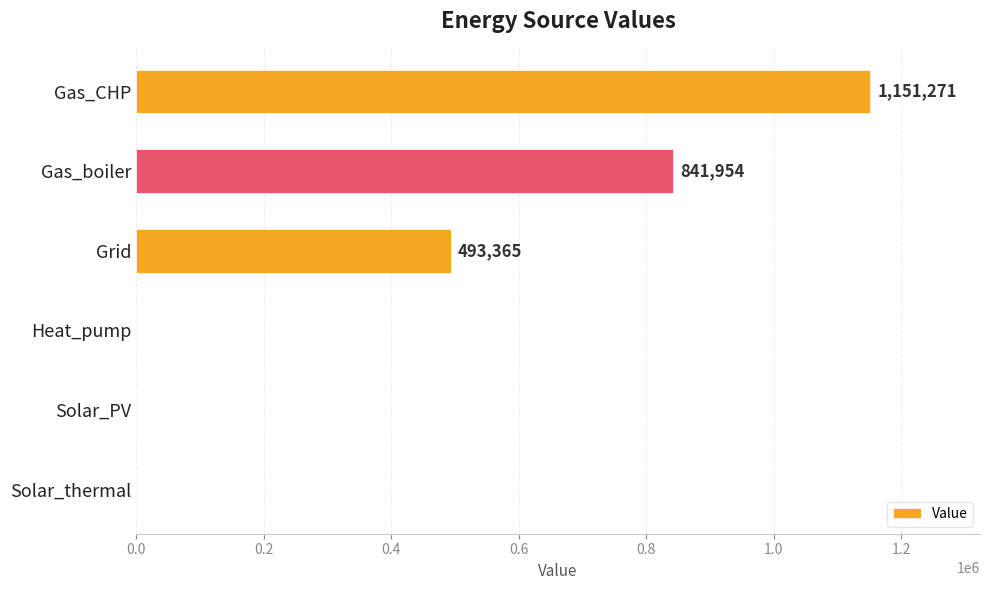

The value at Solar_PV is 729011.0. True or false?

False